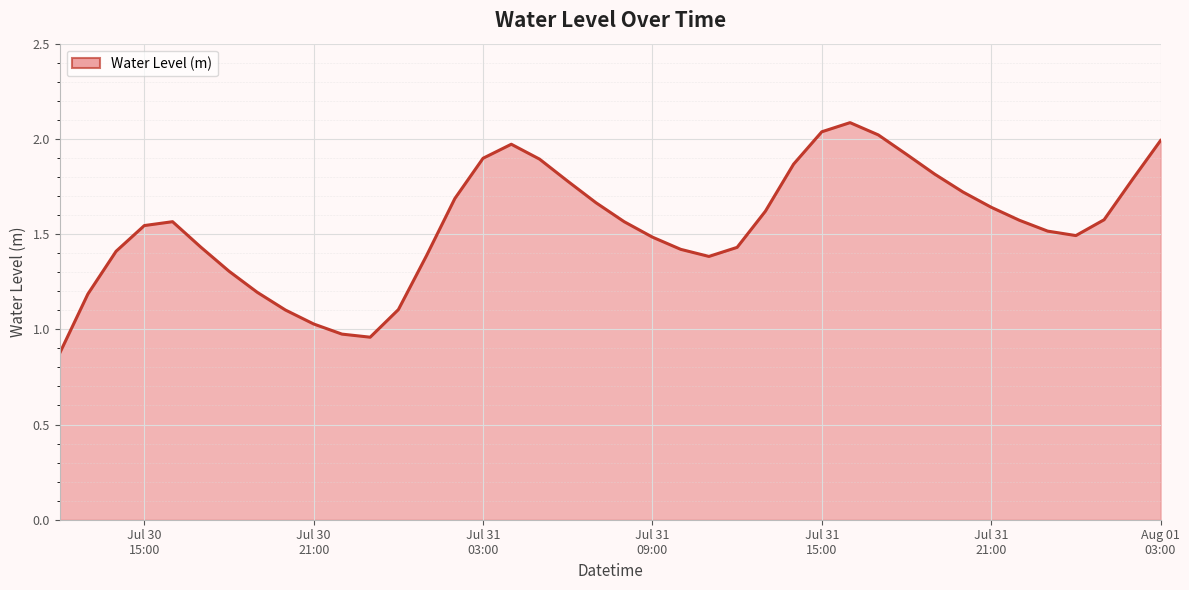

What is the greatest value displayed?

2.1